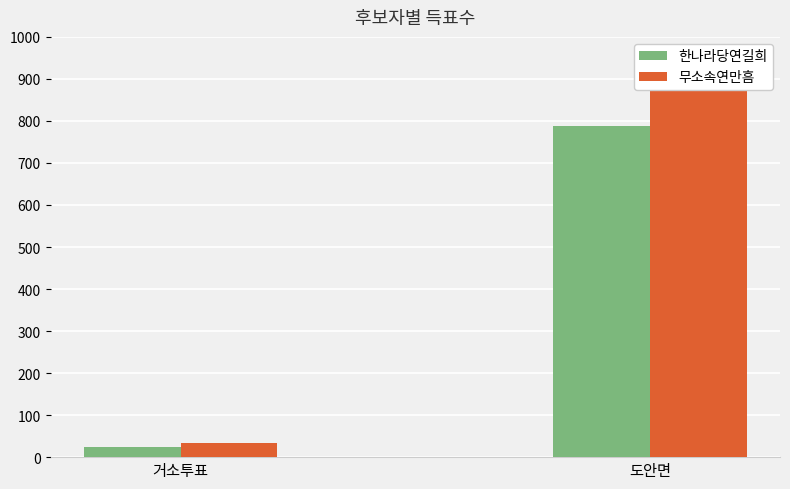

The 무소속연만흠 series shows 14 at 거소투표. True or false?

False